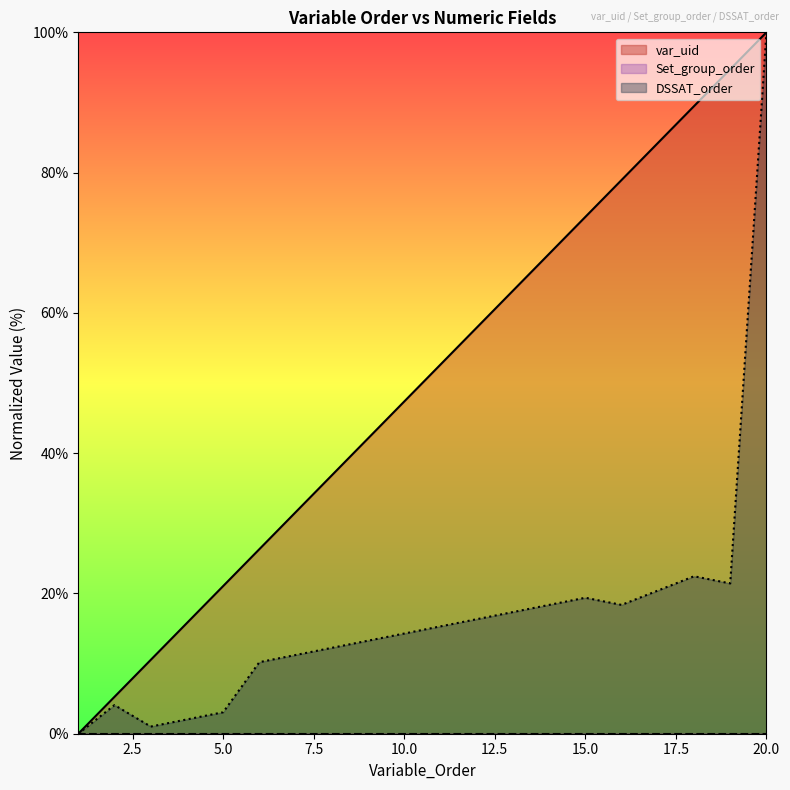

What is the difference between the maximum and minimum values in the DSSAT_order series?

100.0